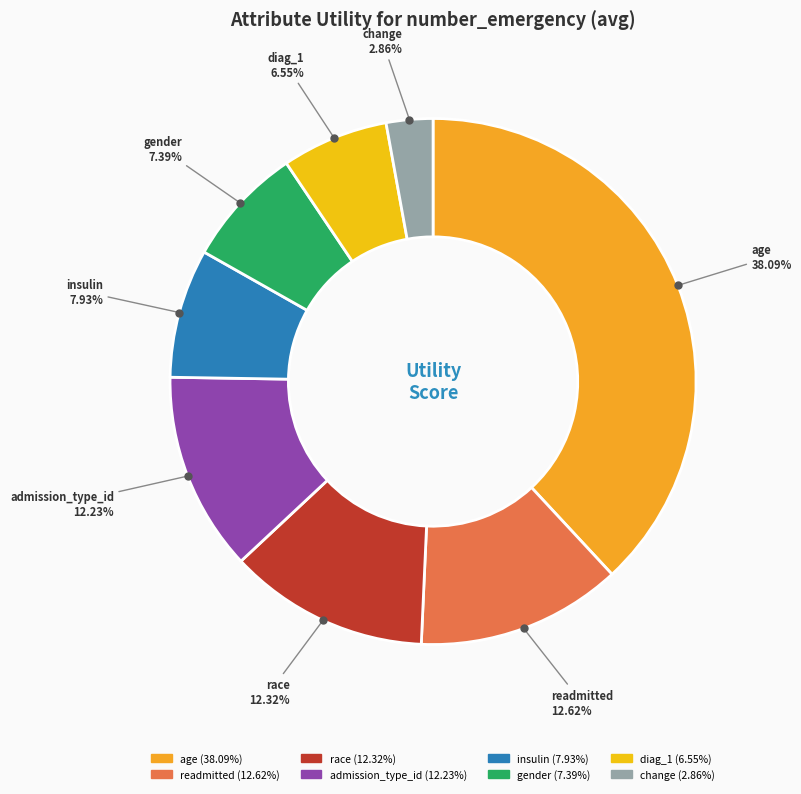

How many slices are in this pie chart?

8